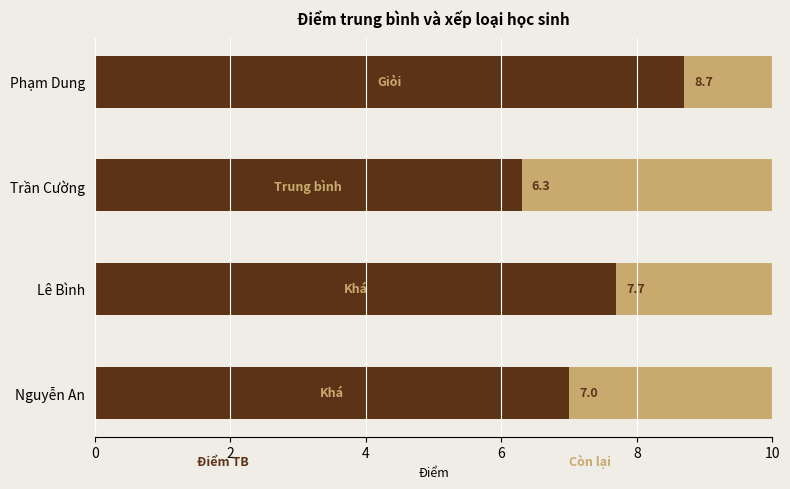

What is the total value across all series at Phạm Dung?

10.0